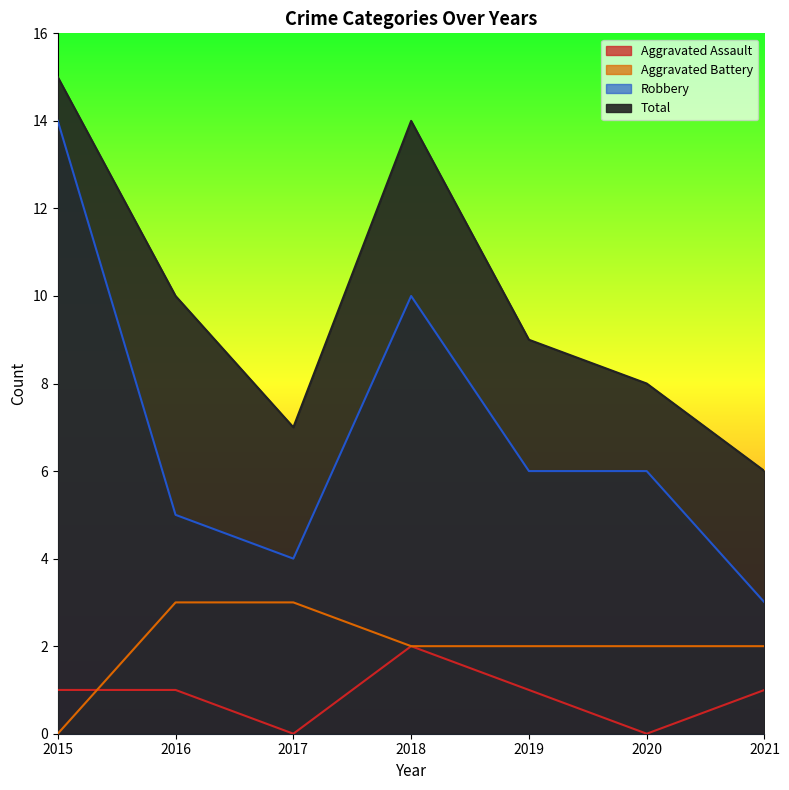

True or false: Aggravated Battery and Robbery intersect in this chart.

False